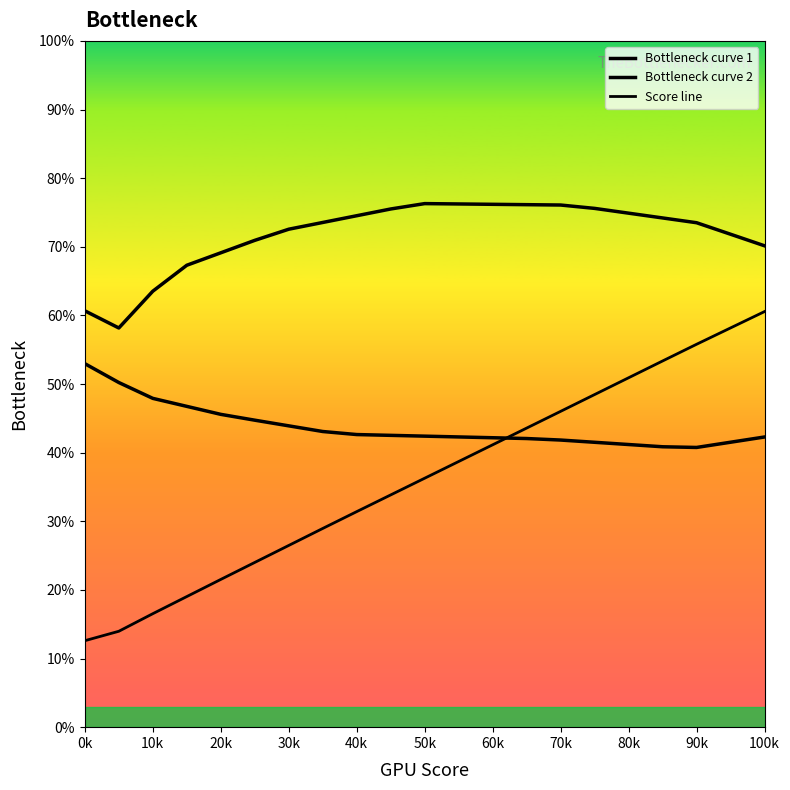

At how many categories does at least one series exceed 22?

21